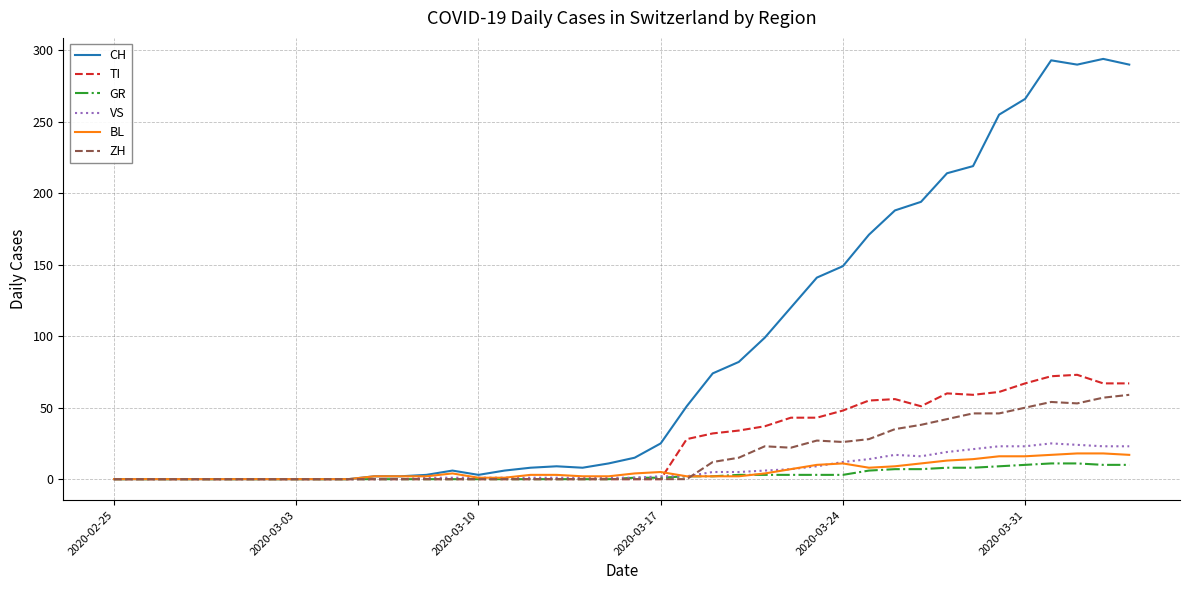

What is the maximum value for VS?

25